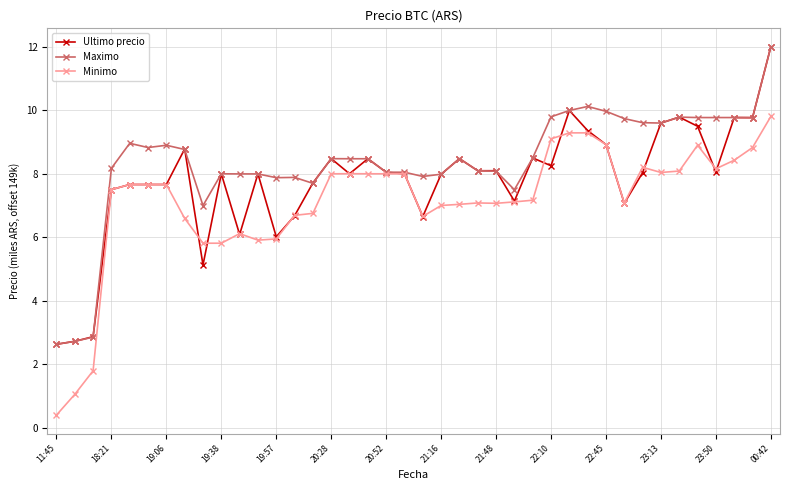

What is the maximum value shown in the chart?

12.0